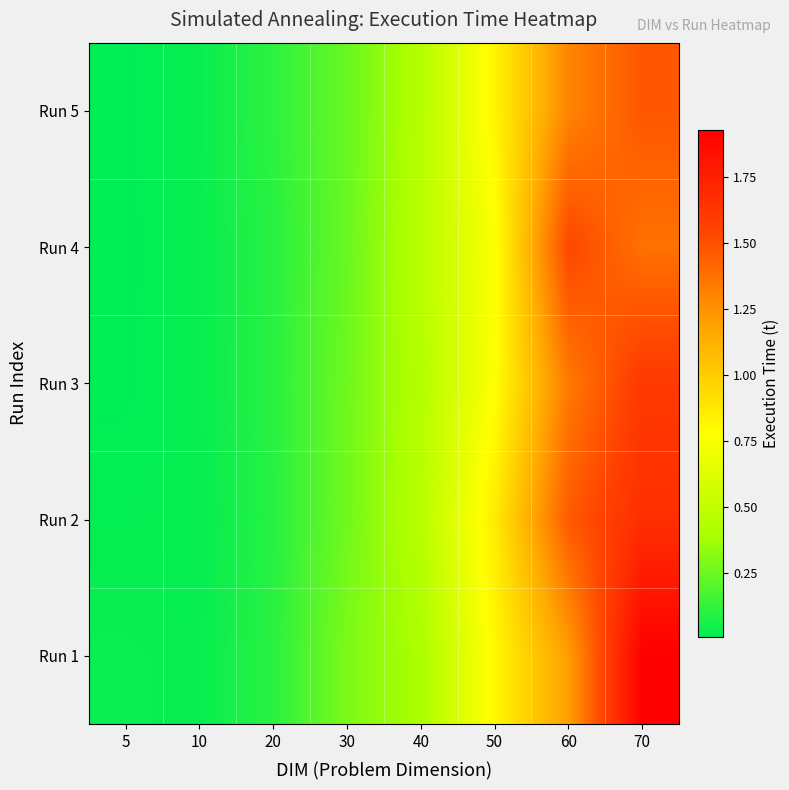

Reading left to right, extract all data points from this chart.

Run 1: 5=0.0	10=0.0	20=0.1	30=0.3	40=0.4	50=0.8	60=1.2	70=1.9
Run 2: 5=0.0	10=0.0	20=0.1	30=0.3	40=0.5	50=0.9	60=1.5	70=1.7
Run 3: 5=0.0	10=0.0	20=0.1	30=0.3	40=0.4	50=0.8	60=1.3	70=1.6
Run 4: 5=0.0	10=0.0	20=0.1	30=0.2	40=0.5	50=0.8	60=1.5	70=1.4
Run 5: 5=0.0	10=0.0	20=0.1	30=0.2	40=0.4	50=0.8	60=1.3	70=1.5